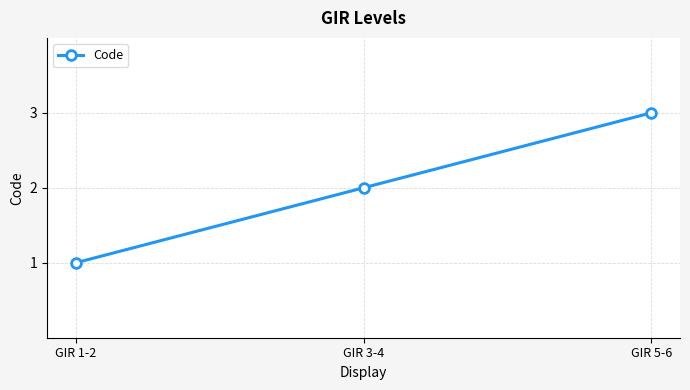

Where is the data nearest to the value 2?

GIR 3-4